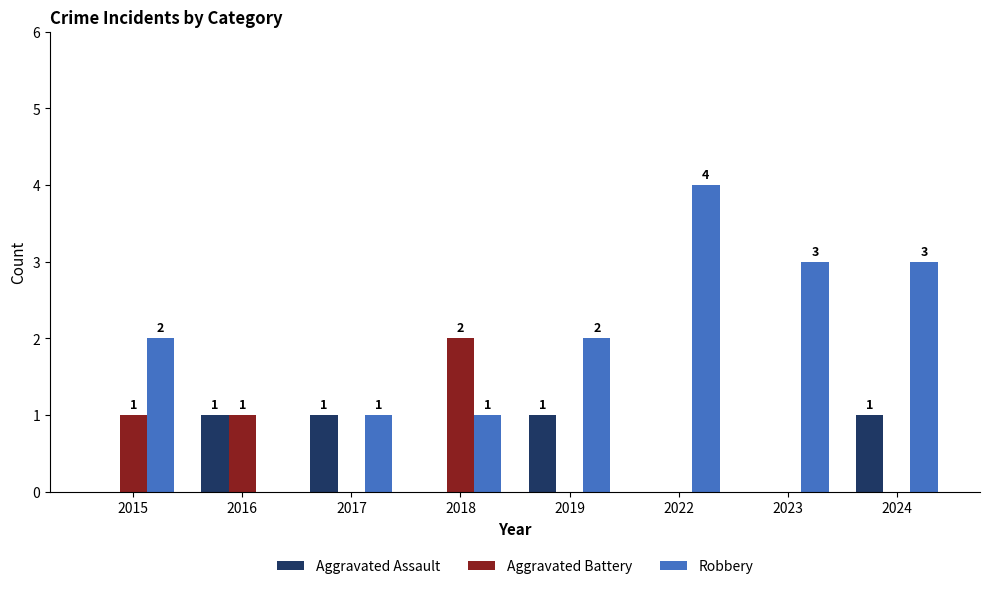

Reading left to right, what are all the values shown in this chart?

Aggravated Assault: 2015=0	2016=1	2017=1	2018=0	2019=1	2022=0	2023=0	2024=1
Aggravated Battery: 2015=1	2016=1	2017=0	2018=2	2019=0	2022=0	2023=0	2024=0
Robbery: 2015=2	2016=0	2017=1	2018=1	2019=2	2022=4	2023=3	2024=3